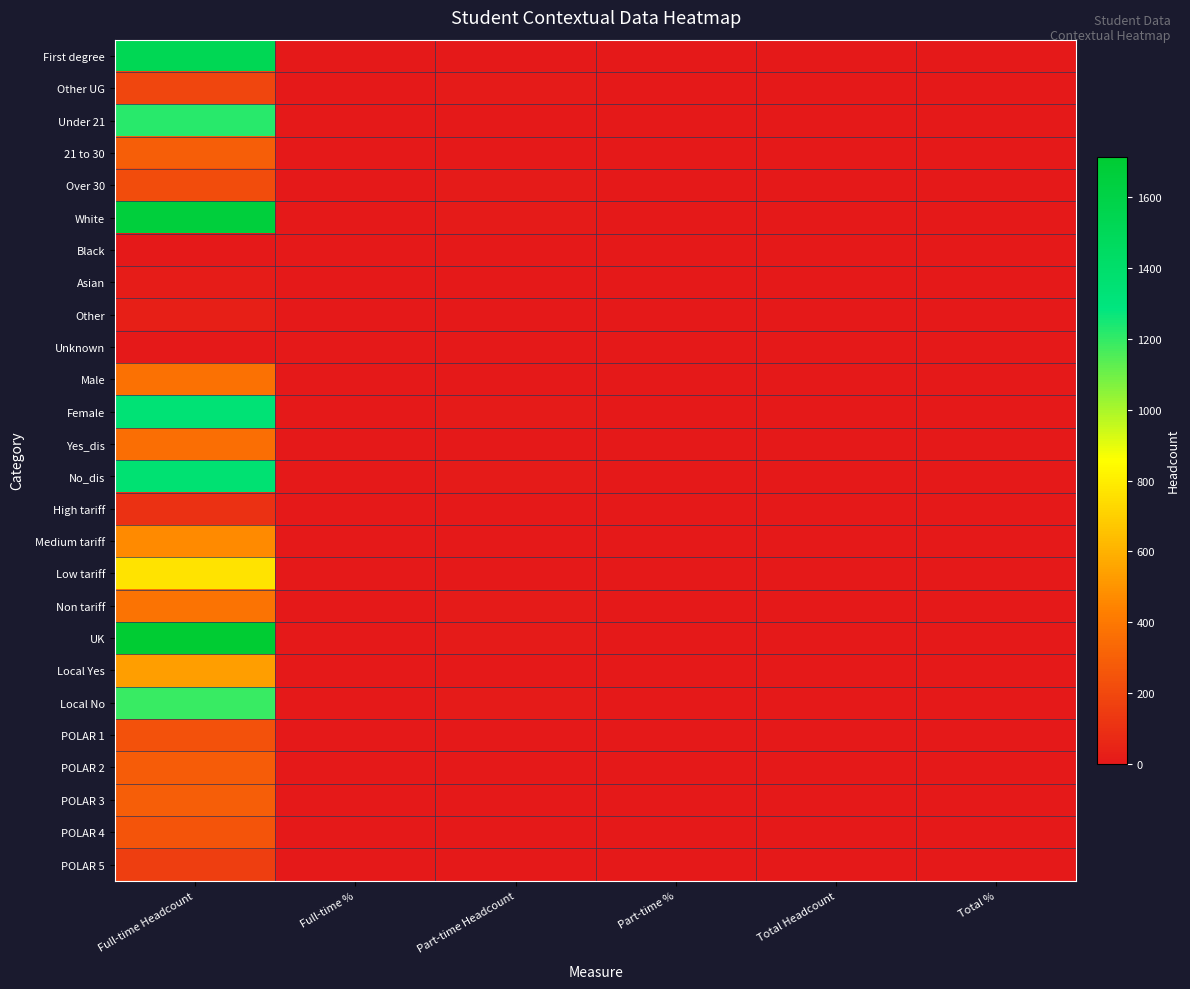

How many series are shown in this chart?

26